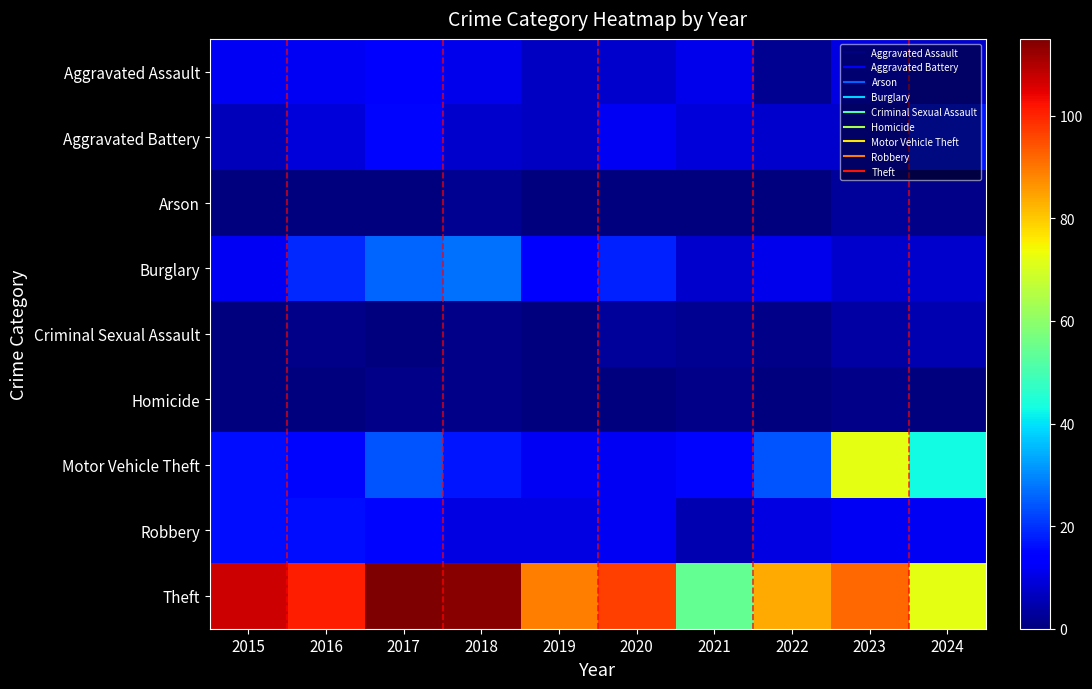

Rank the series at 2015 from highest to lowest value.

Theft, Motor Vehicle Theft, Robbery, Aggravated Assault, Burglary, Aggravated Battery, Arson, Criminal Sexual Assault, Homicide